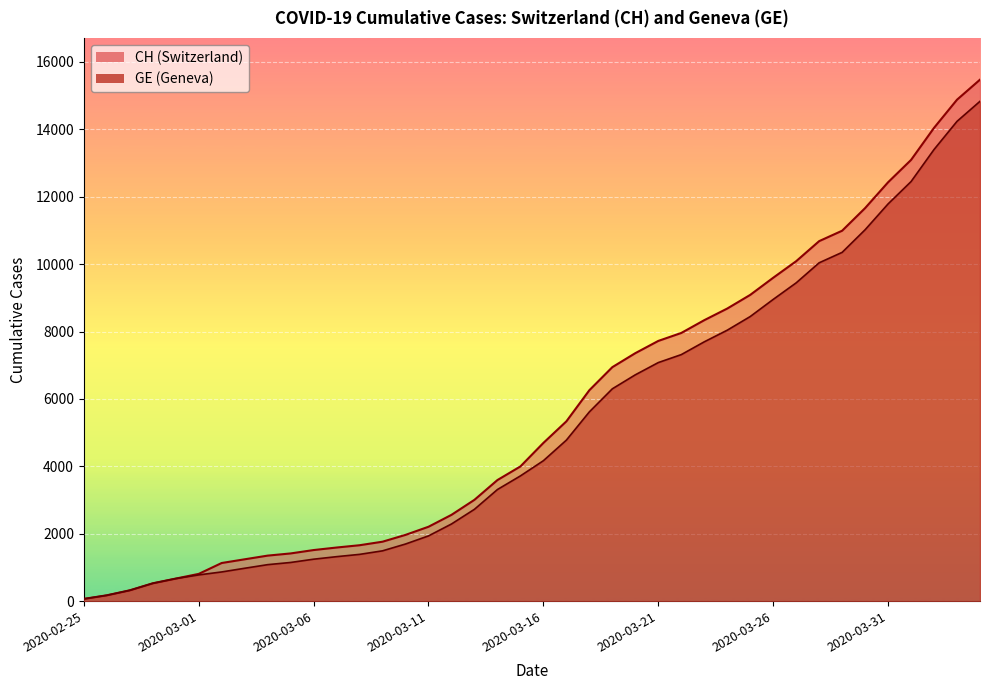

How many lines are shown in the chart?

2